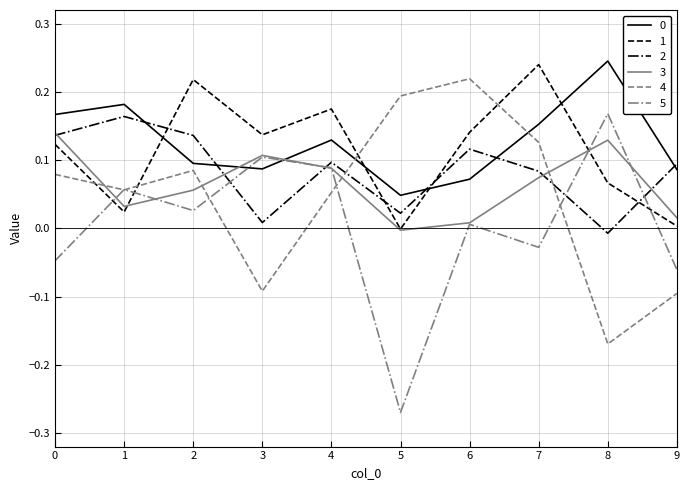

The 2 series shows 0.0 at 5. True or false?

True